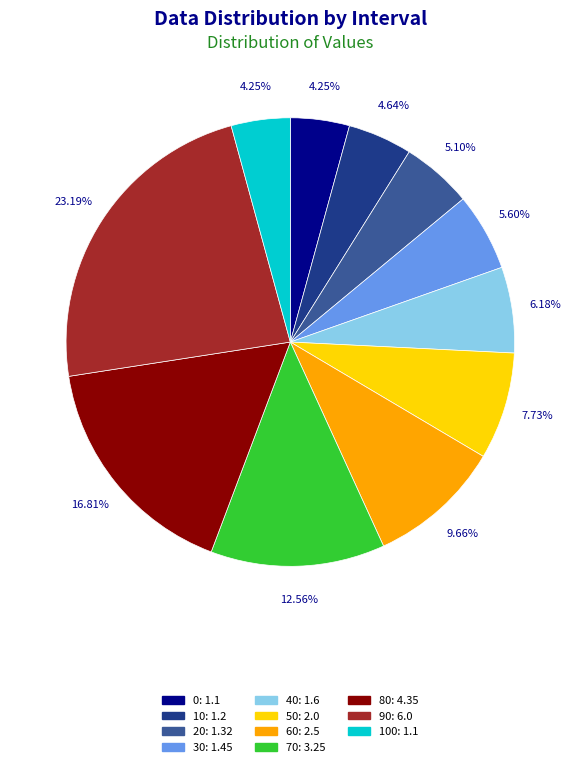

Does any single category account for the majority?

No